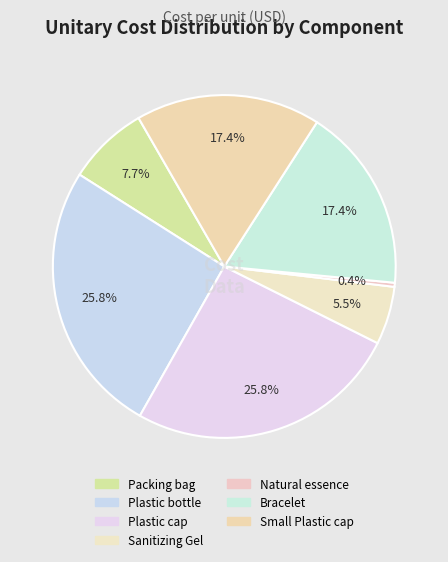

Which category has the biggest portion of the pie?

Plastic bottle